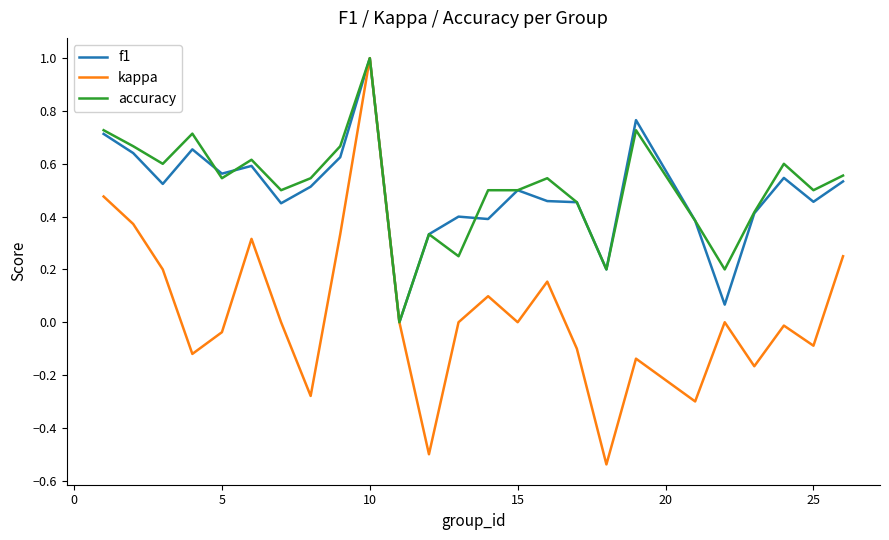

What is the highest value of the accuracy series?

1.0